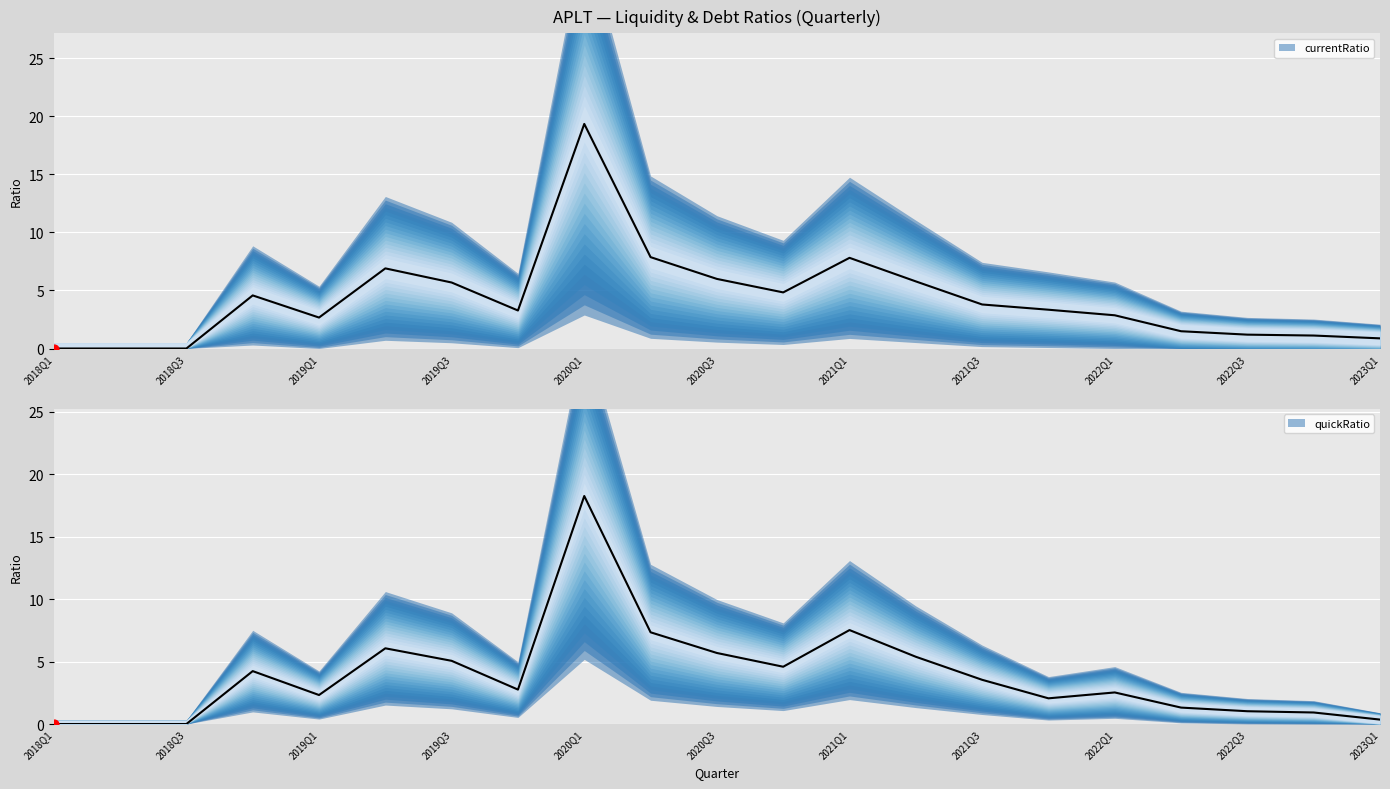

What are all the series names shown in the legend?

currentRatio, quickRatio